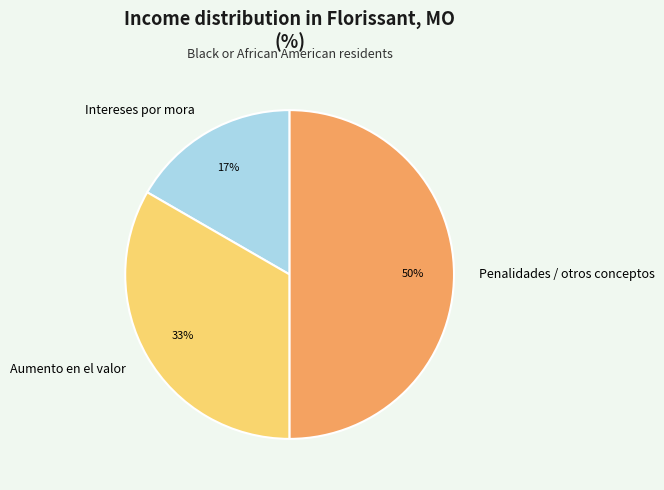

To the nearest percent, what is the difference between the largest and smallest slice percentages?

33%